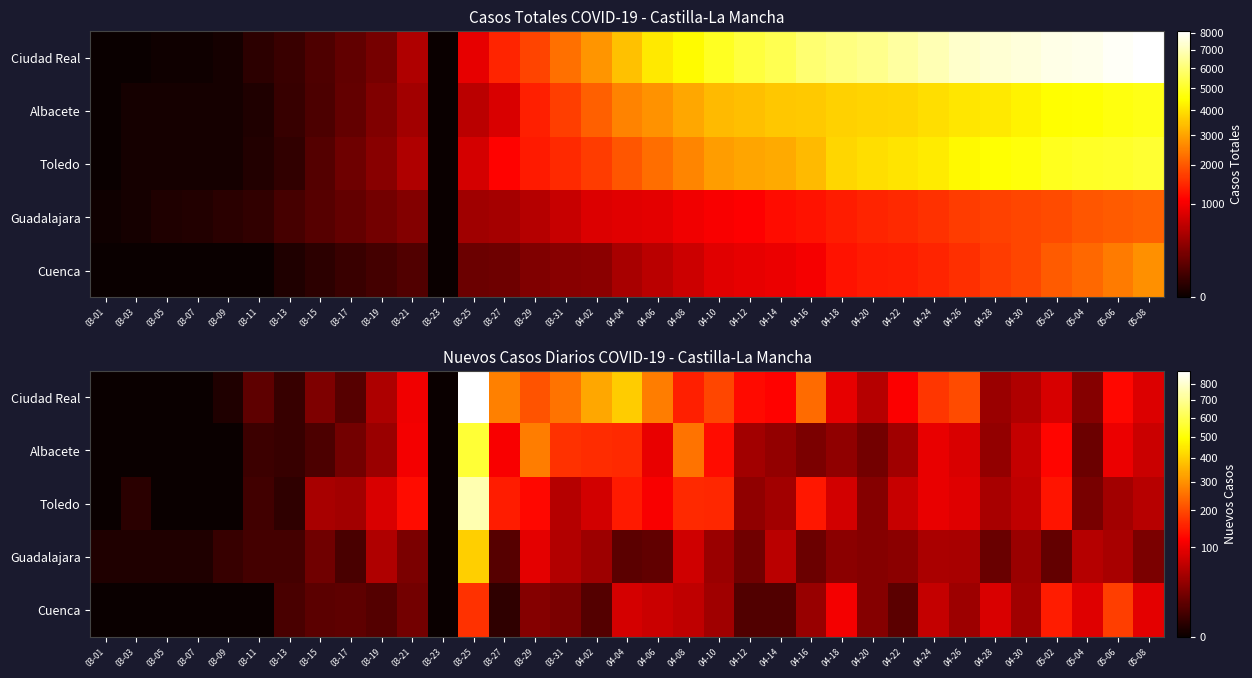

The value of Ciudad Real at 03-27 is 275. True or false?

True